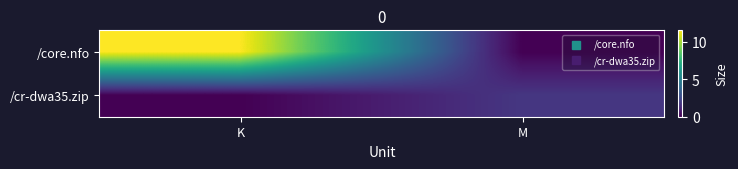

What is the total value across all series at K?

11.5